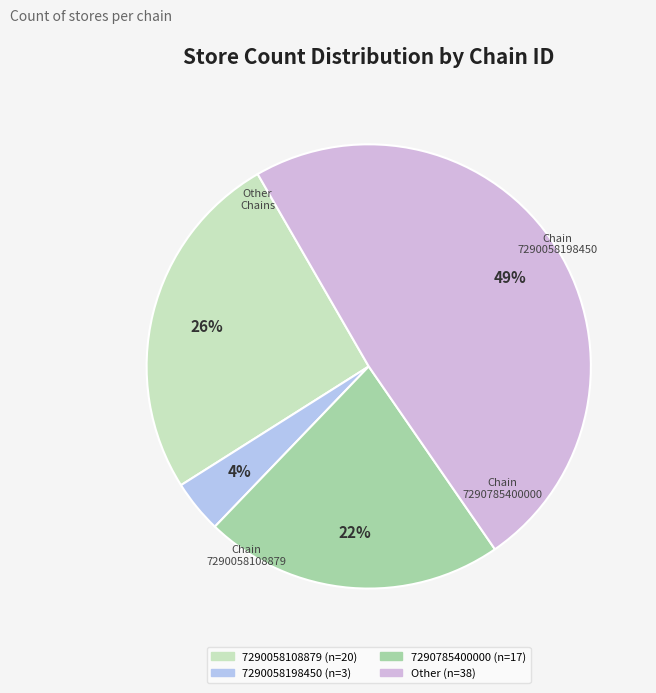

Which category has the biggest portion of the pie?

Other